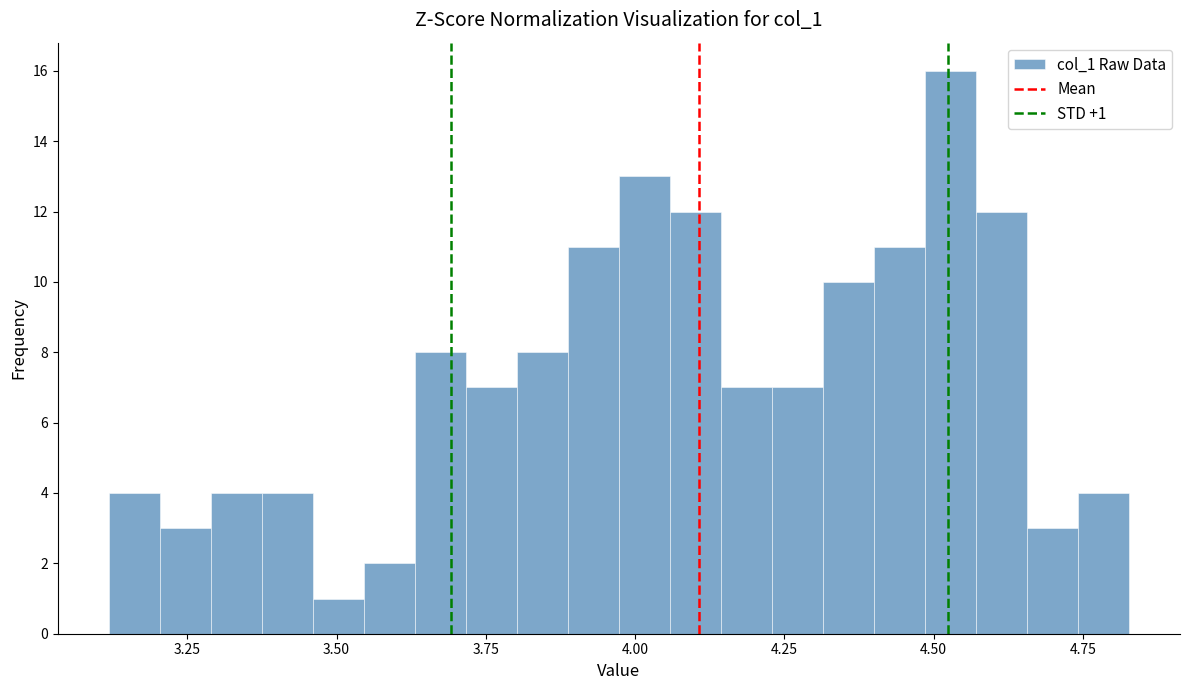

Around what value on the x-axis is the tallest bar? Give the approximate position of its centre, as read against the axis.

4.55